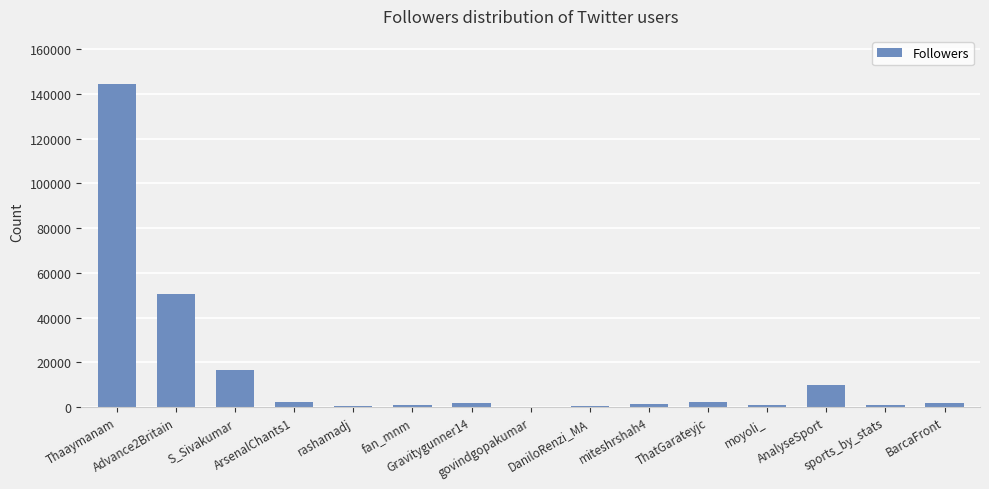

What is the greatest value displayed?

144236